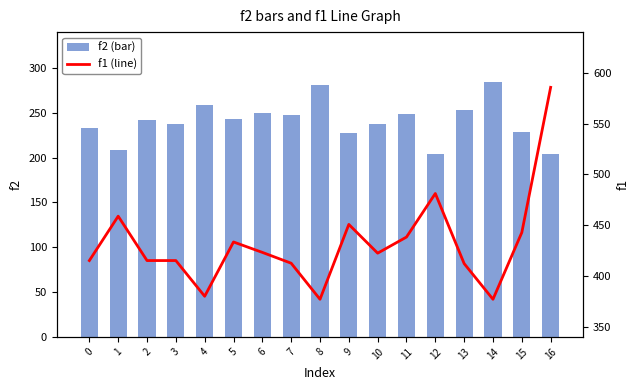

Reading left to right, transcribe all the data shown in this chart.

f2 (bar): 0=233.0	1=209.0	2=242.0	3=238.0	4=259.0	5=243.0	6=250.0	7=247.0	8=281.0	9=227.0	10=237.0	11=249.0	12=204.0	13=253.0	14=284.0	15=229.0	16=204.0
f1 (line): 0=415.1	1=458.8	2=415.1	3=415.1	4=380.0	5=433.4	6=423.2	7=412.5	8=377.0	9=450.7	10=422.4	11=438.3	12=481.1	13=412.1	14=377.0	15=442.8	16=585.6